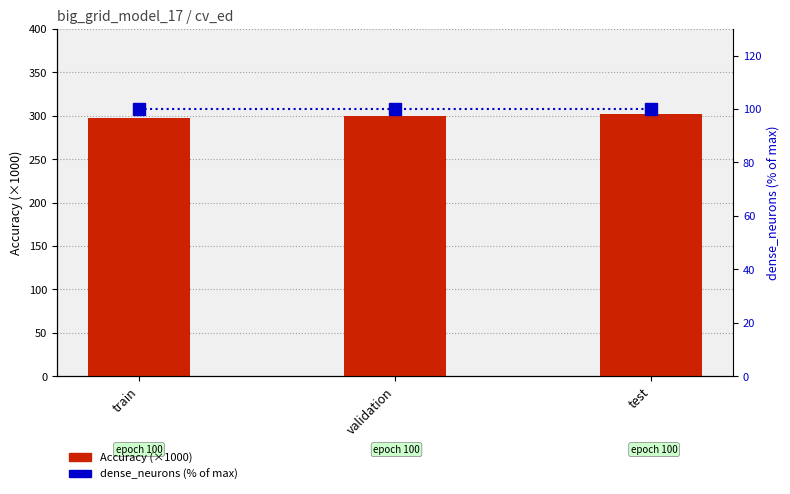

What is the minimum value for Accuracy (×1000)?

297.8